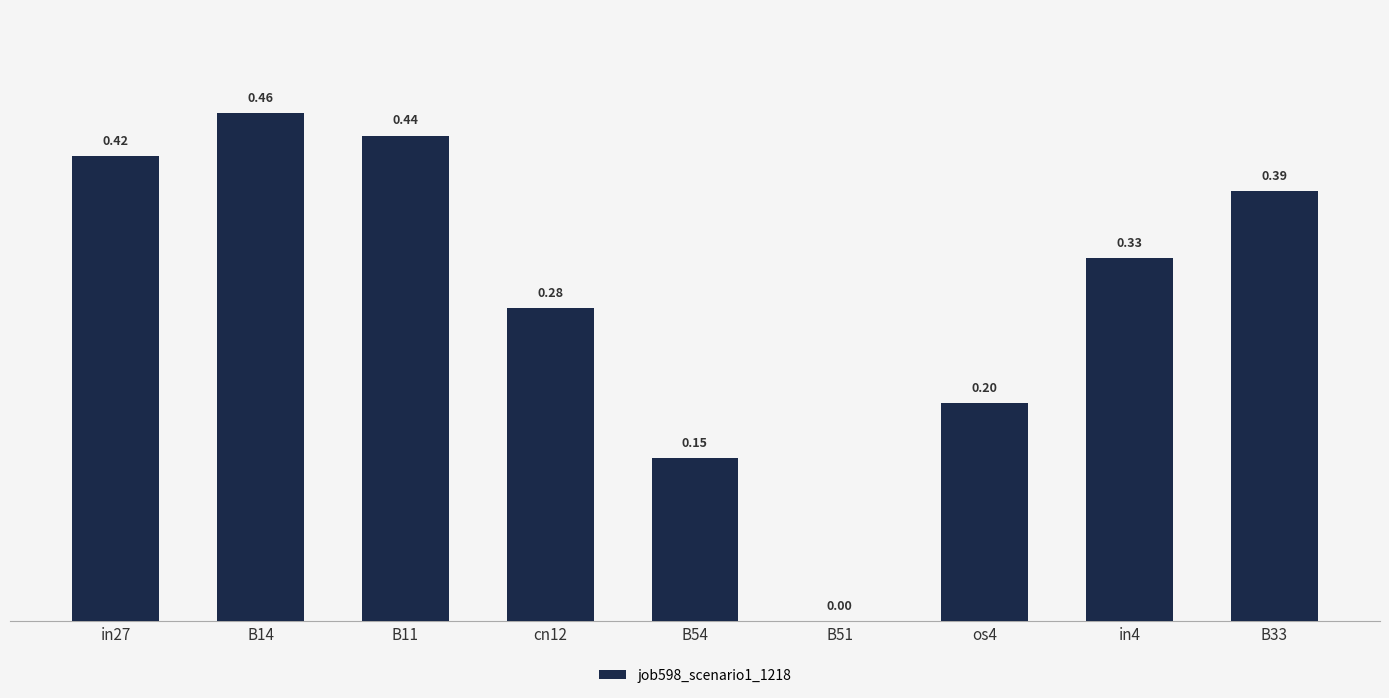

What is the change in value from B11 to B54?

-0.3